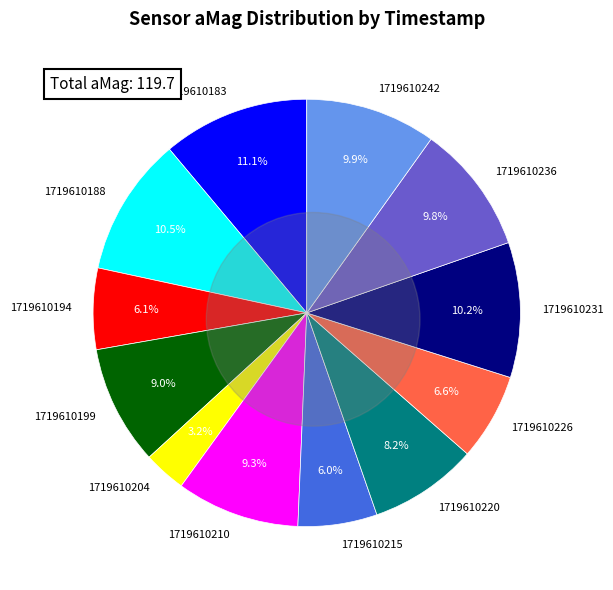

To the nearest percent, what is the difference between the 1719610215 and 1719610236 slice percentages?

4%